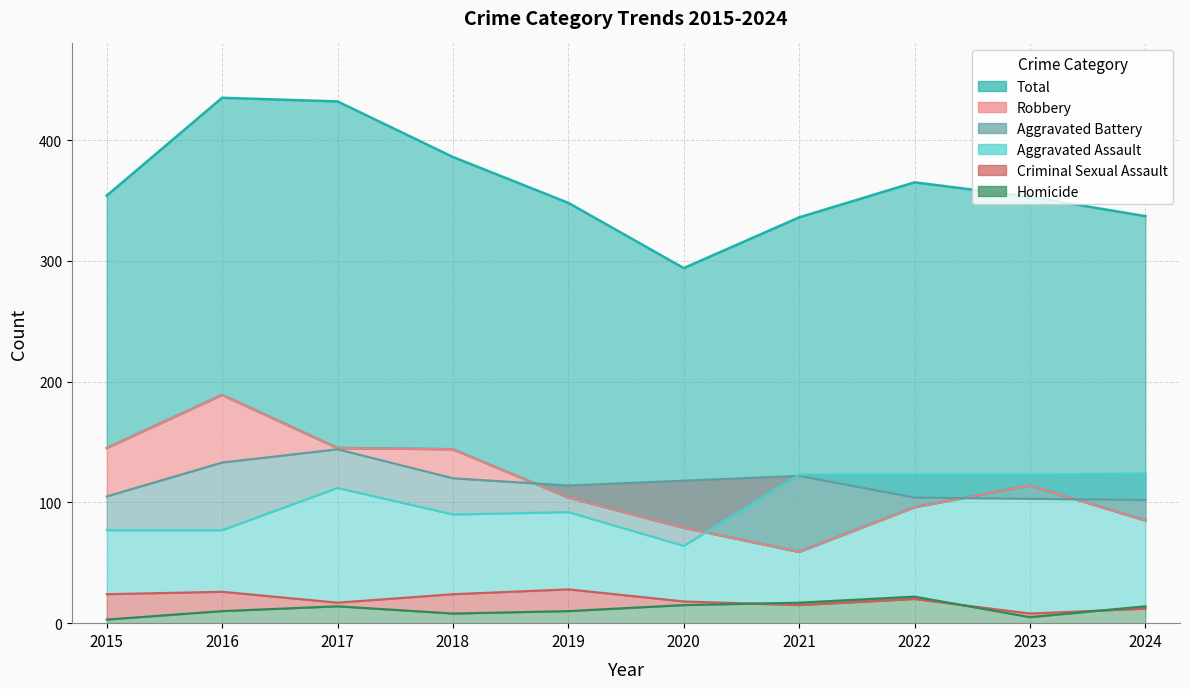

Between 2022 and 2024, which is larger?

2024